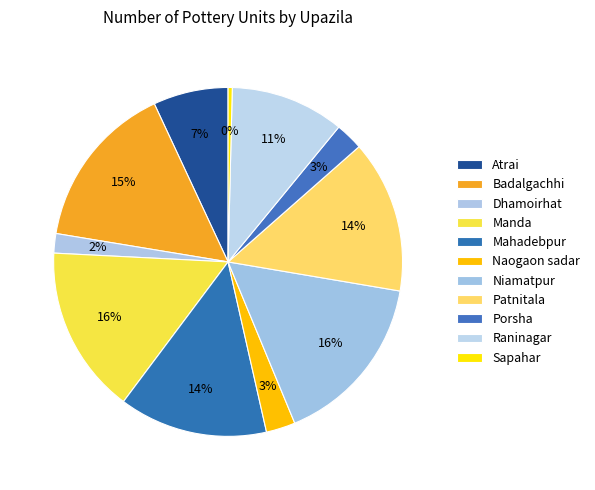

Count the number of slices in the pie.

11